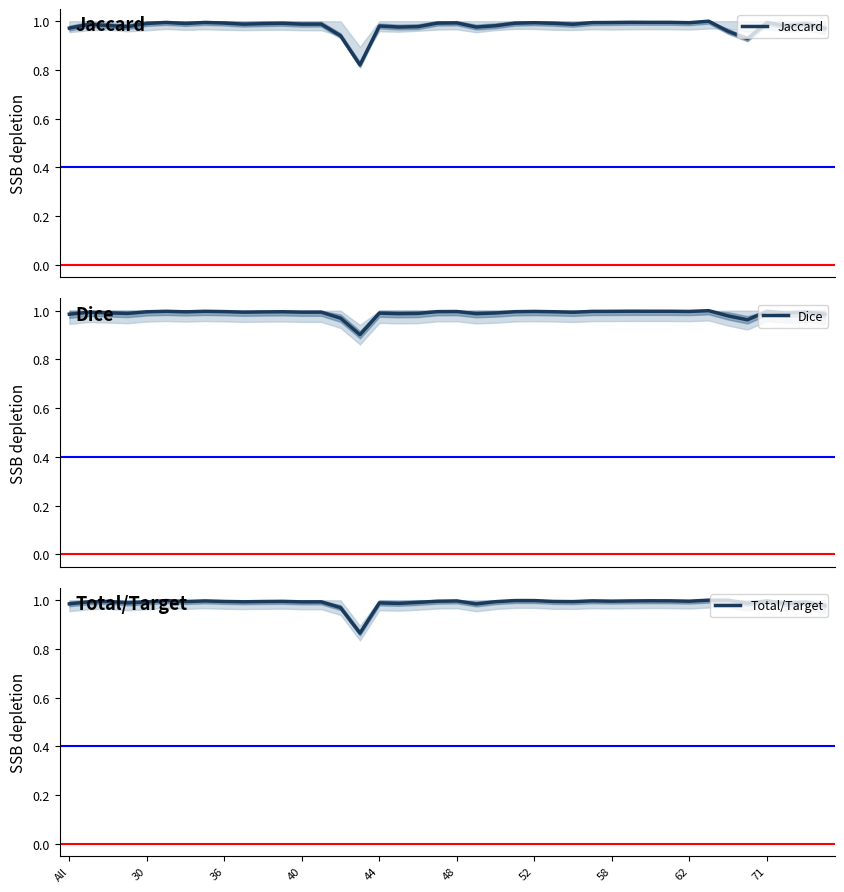

True or false: Jaccard and Dice cross at least once.

False